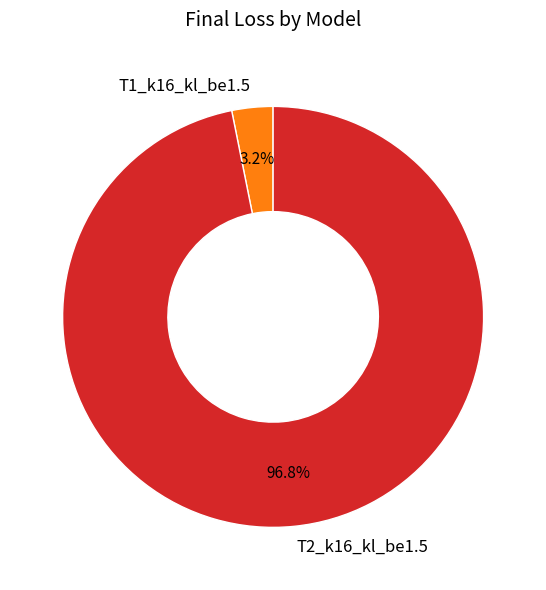

What percentage is the T1_k16_kl_be1.5 slice, to the nearest percent?

3%